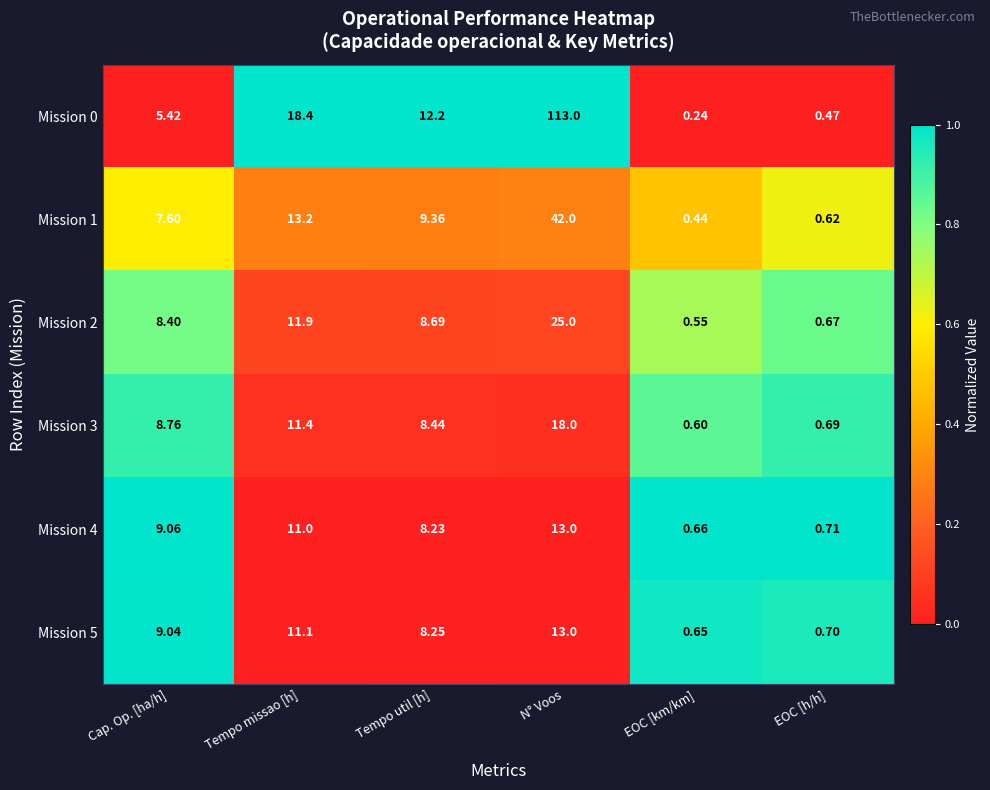

What is the difference between the highest and lowest values at N° Voos?

100.0